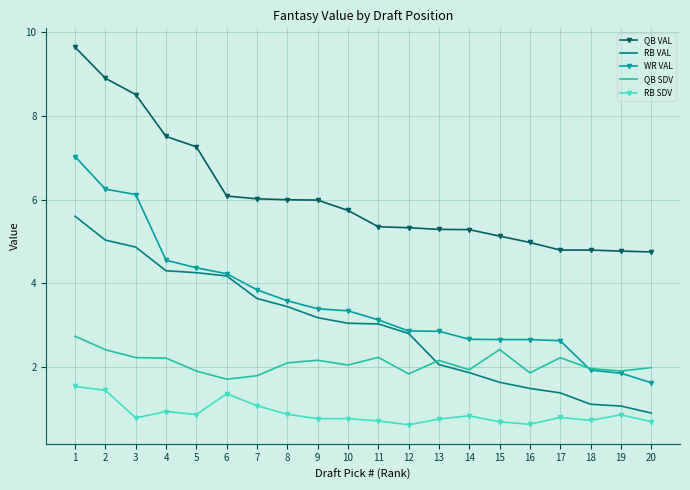

Is it true that WR VAL equals 5.0 at 12?

False